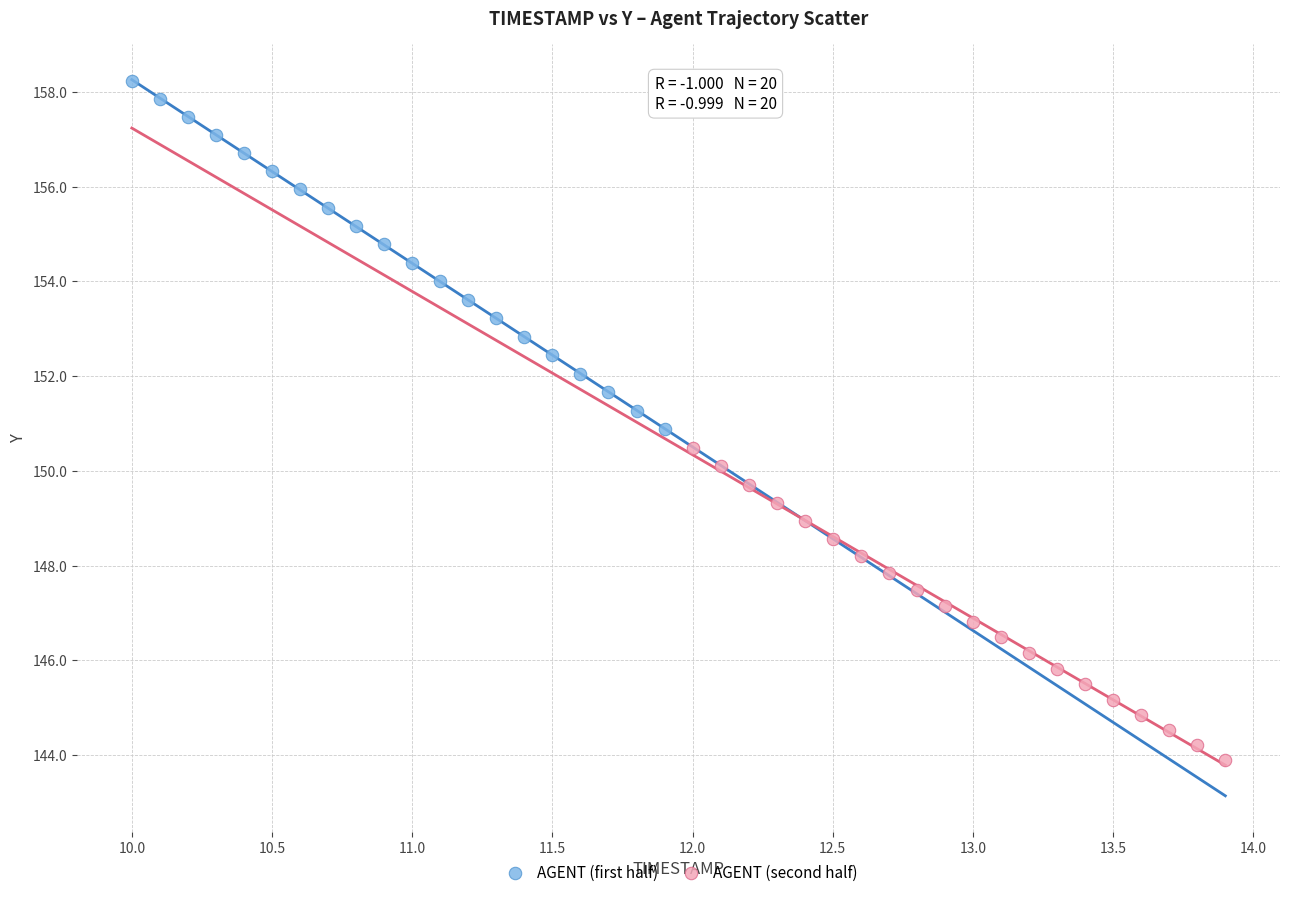

Which series has the largest Y range (max minus min)?

AGENT (first half)